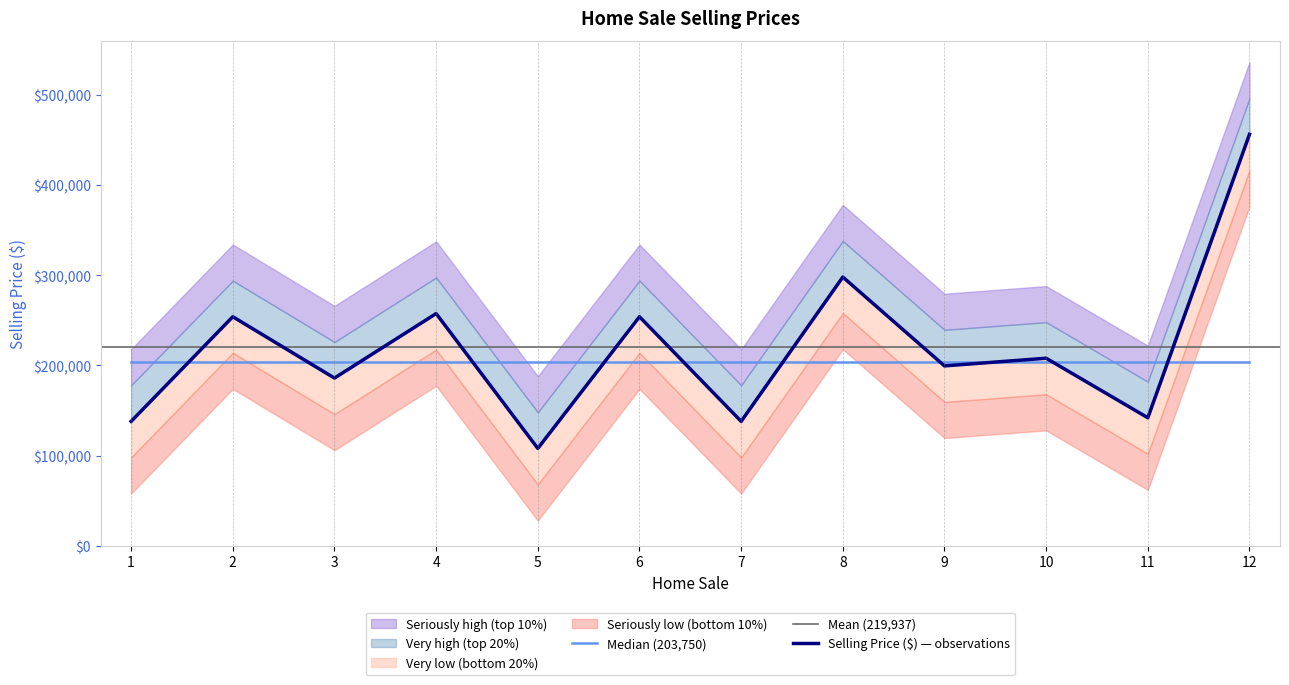

Reading right to left, what are all the values shown in this chart?

12=456250	11=142000	10=208000	9=199500	8=298000	7=138000	6=254000	5=108000	4=257500	3=186000	2=254000	1=138000